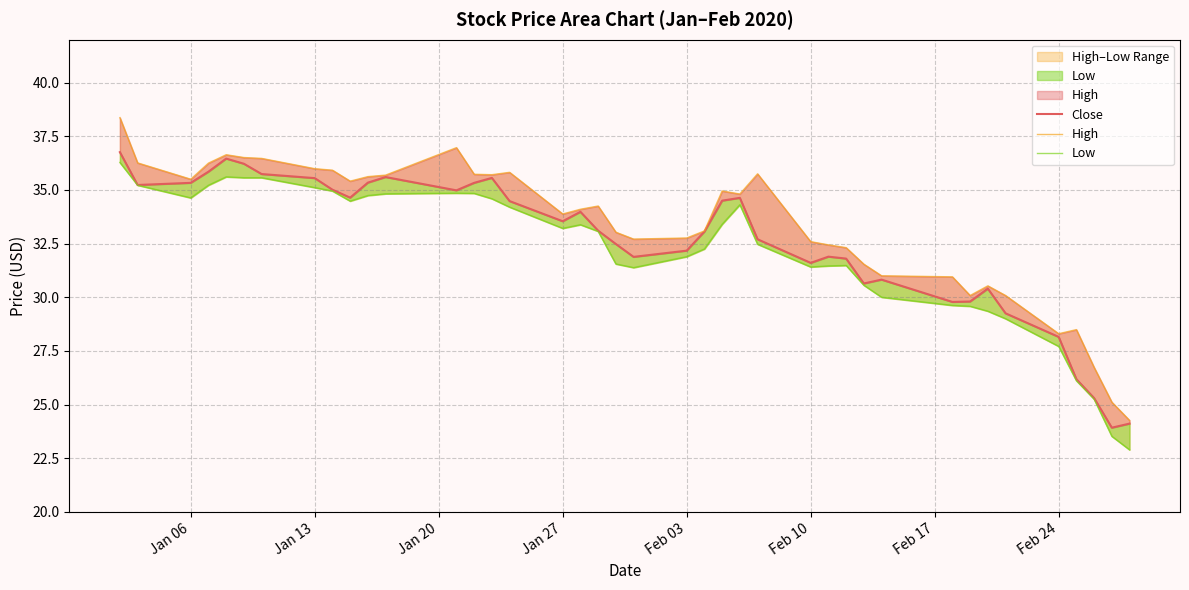

Is it true that High equals 18.4 at Jan 27?

False